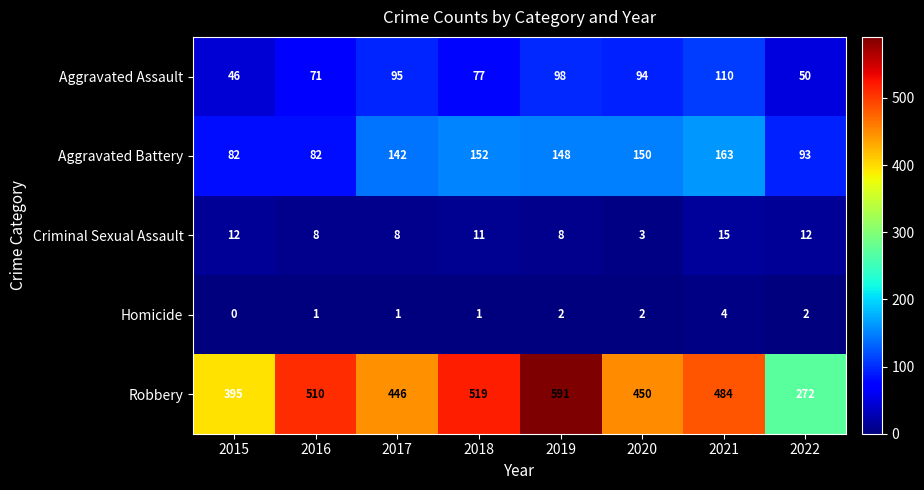

At which label does Aggravated Assault first exceed 94?

2017